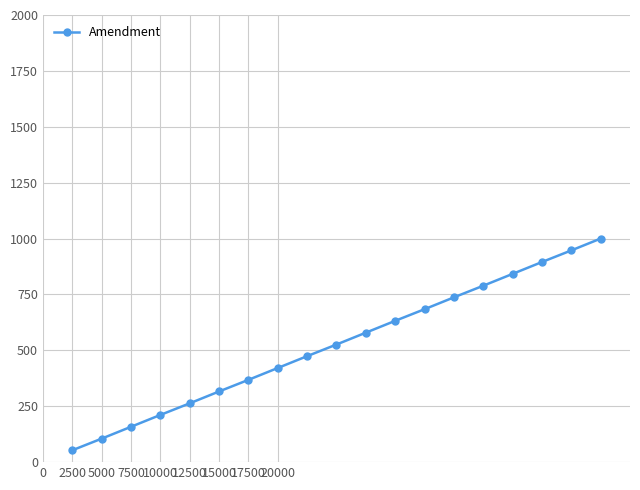

Reading left to right, extract all data points from this chart.

53	105	158	211	263	316	368	421	474	526	579	632	684	737	789	842	895	947	1000